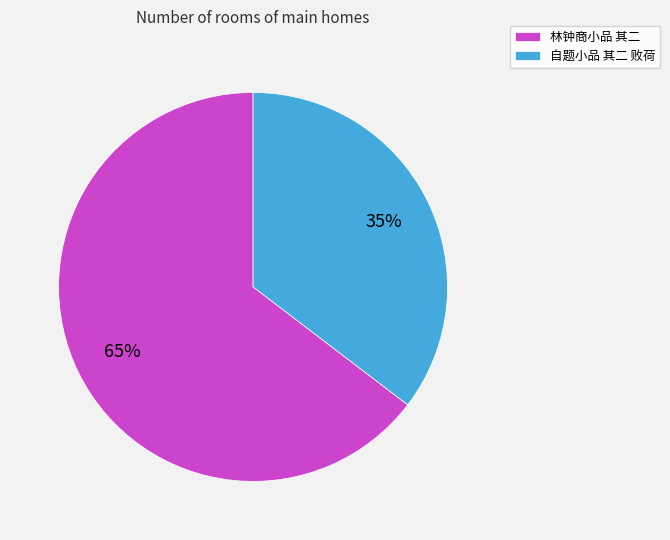

How many segments does this pie chart have?

2